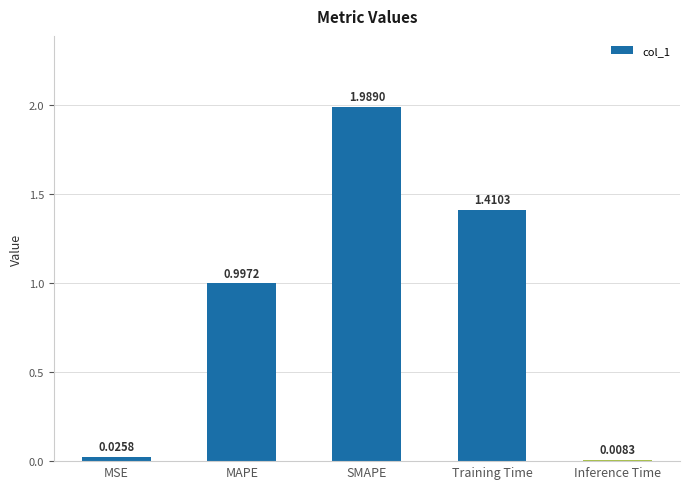

What is the label of the 4th bar from the left?

Training Time